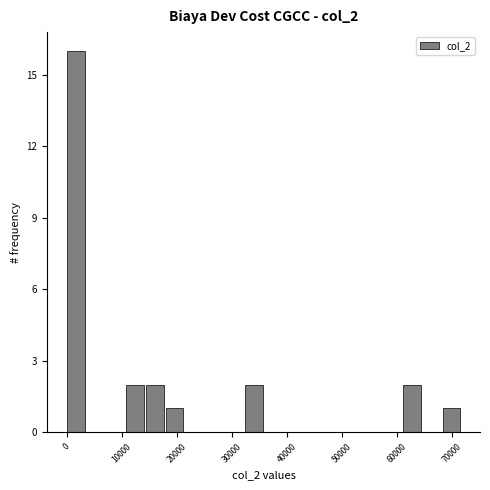

Around what value on the x-axis is the tallest bar? Give the approximate position of its centre, as read against the axis.

2000